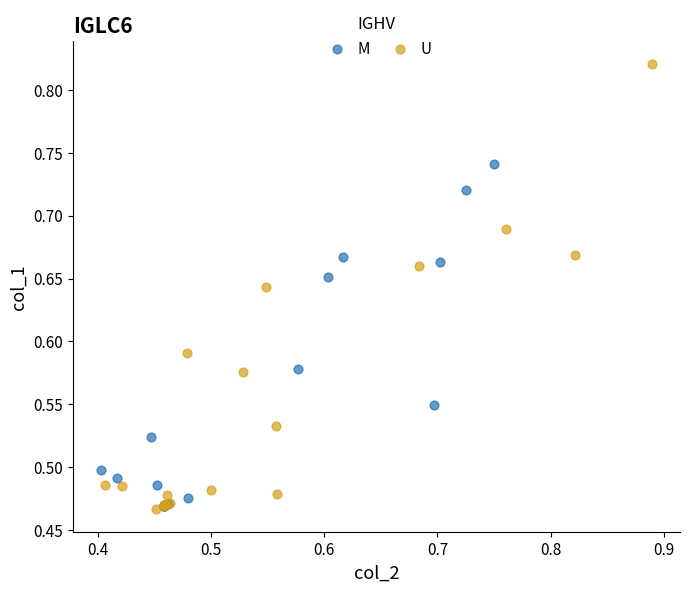

Which series reaches the maximum Y coordinate?

U